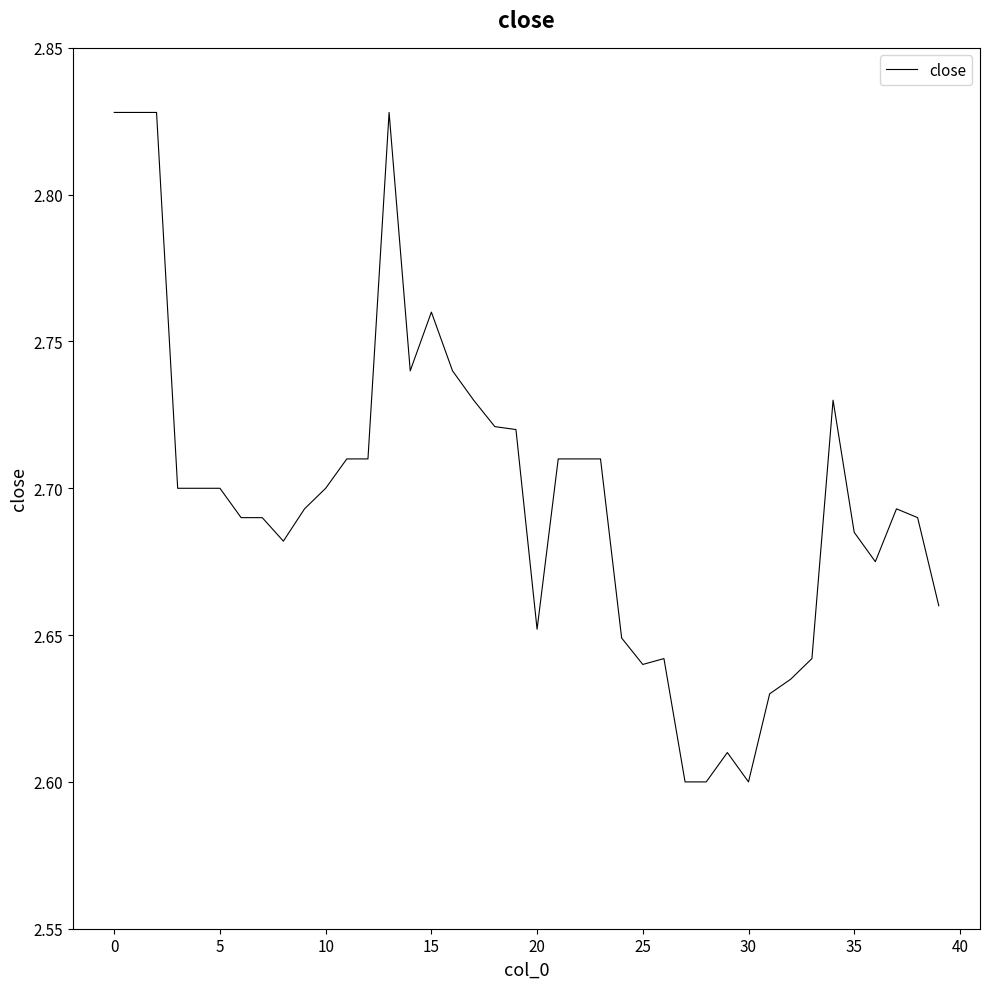

What is the difference between the maximum and second lowest values?

0.2